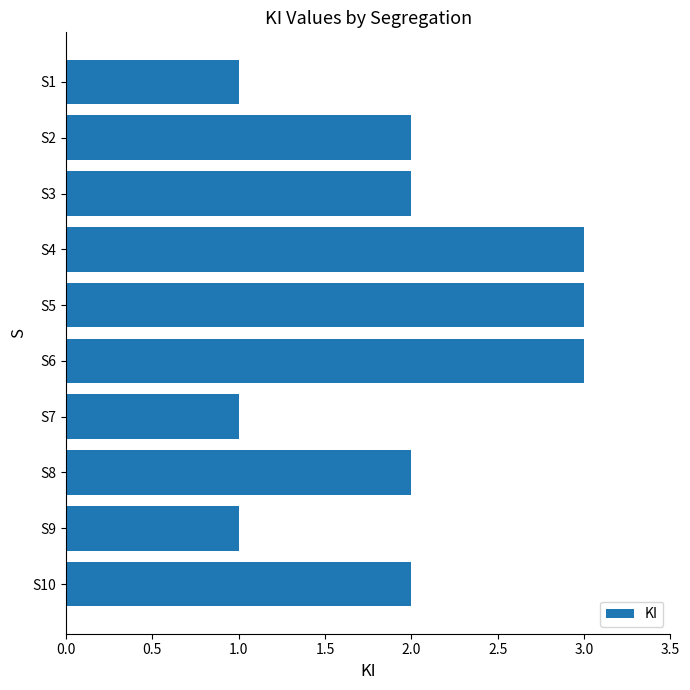

Reading bottom to top, transcribe all the data shown in this chart.

2	1	2	1	3	3	3	2	2	1